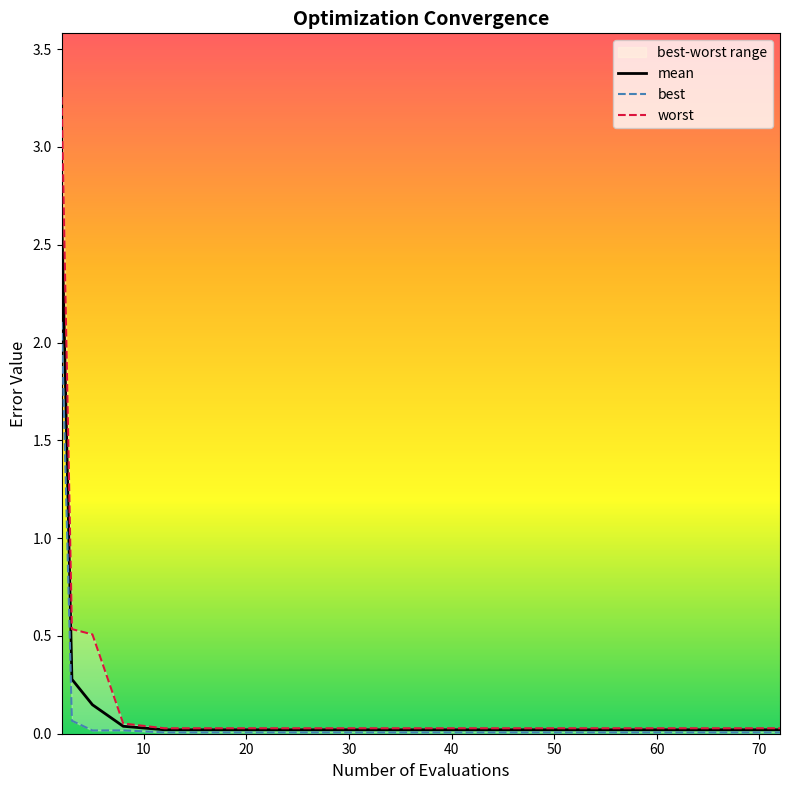

True or false: worst and mean cross at least once.

False